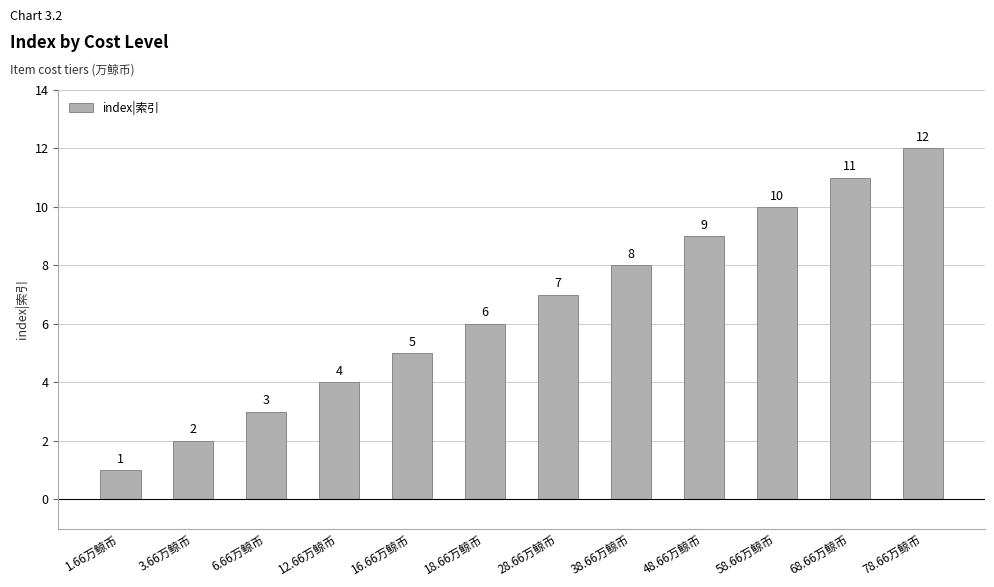

List the labels in order of value, largest first.

78.66万鲸币, 68.66万鲸币, 58.66万鲸币, 48.66万鲸币, 38.66万鲸币, 28.66万鲸币, 18.66万鲸币, 16.66万鲸币, 12.66万鲸币, 6.66万鲸币, 3.66万鲸币, 1.66万鲸币